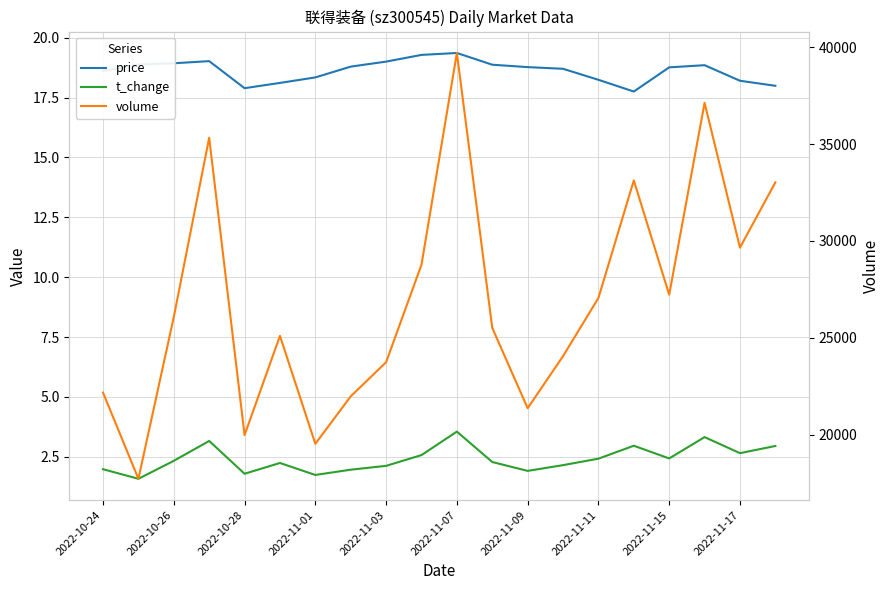

True or false: t_change and volume cross at least once.

False